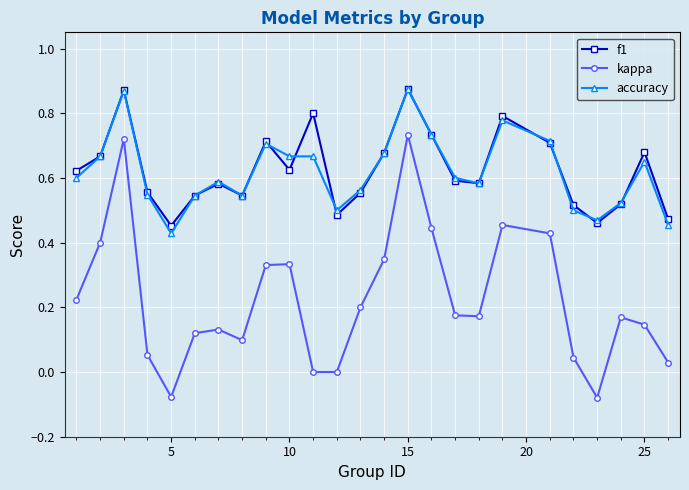

True or false: accuracy has more than 2 interior local peaks.

True